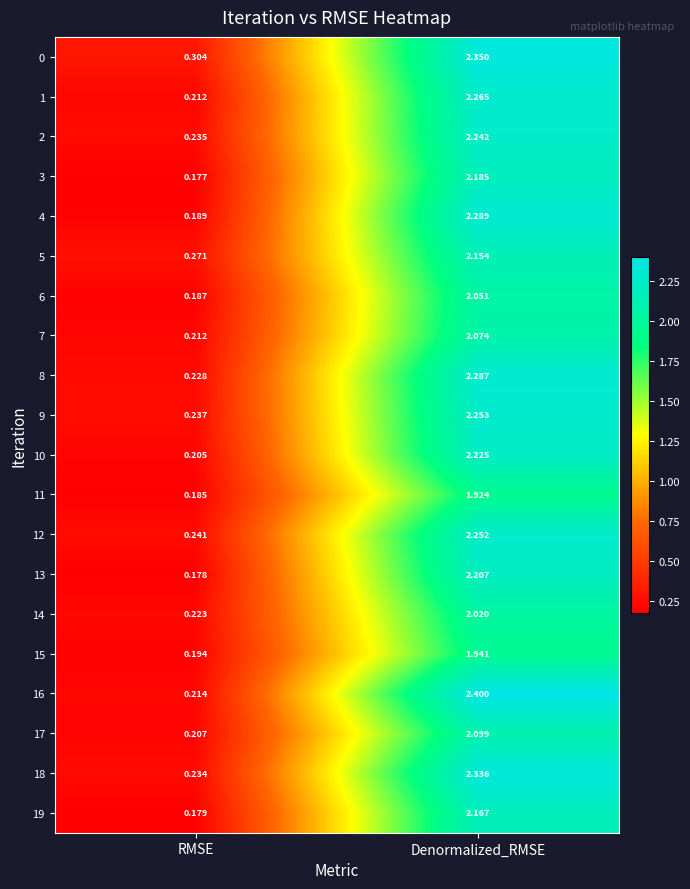

How many distinct data groups are displayed?

20